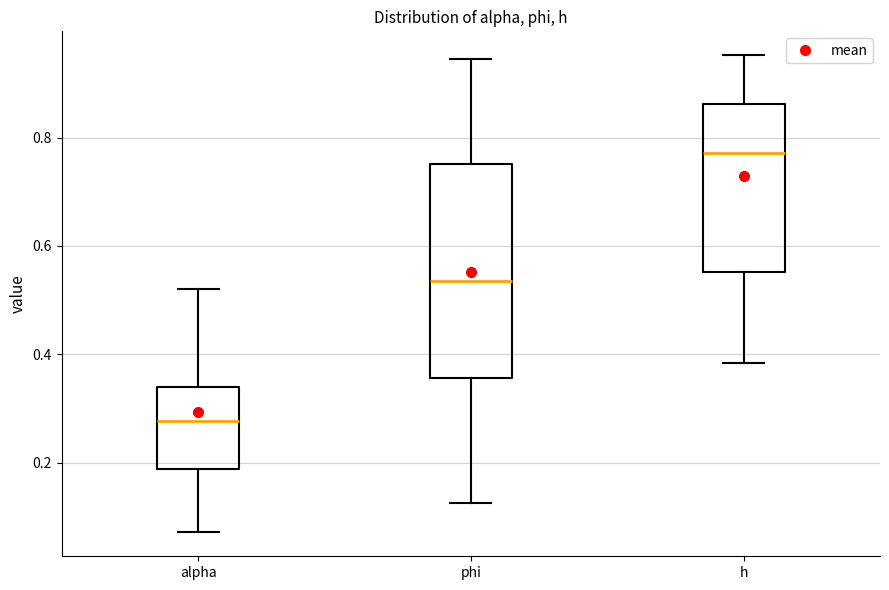

Which box's median line is the highest?

h